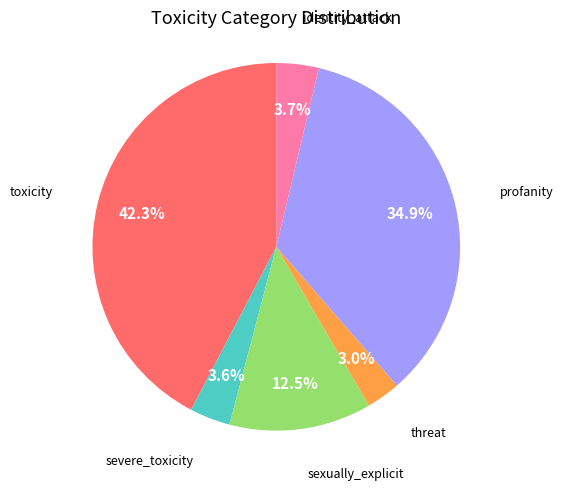

Is there any slice that represents more than half of the pie?

No